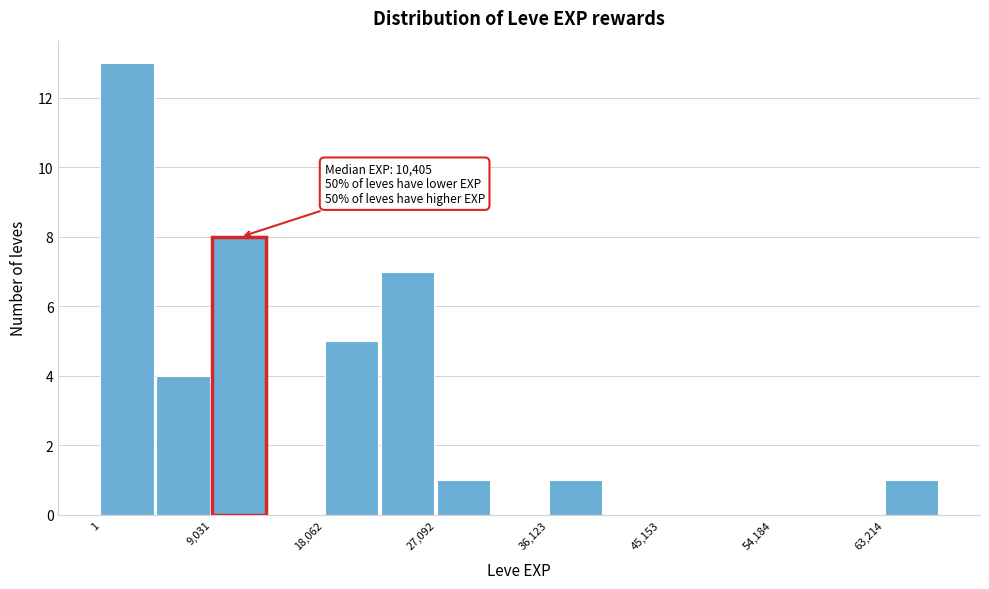

Over which range of the x-axis is the bar tallest?

0 to 5000